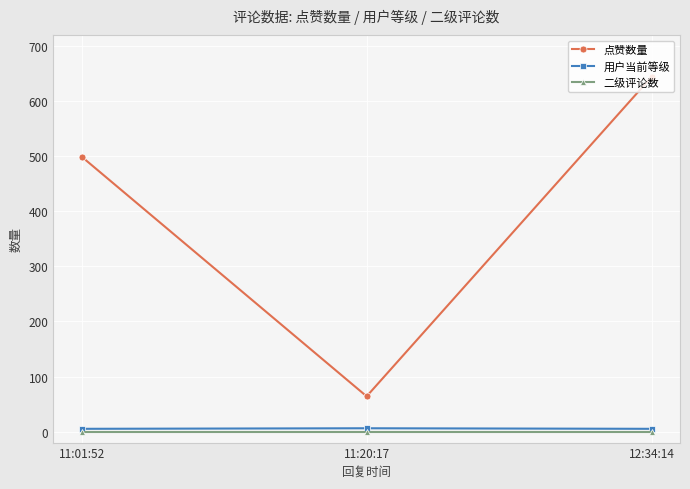

At which category is the sum across all series the highest?

12:34:14